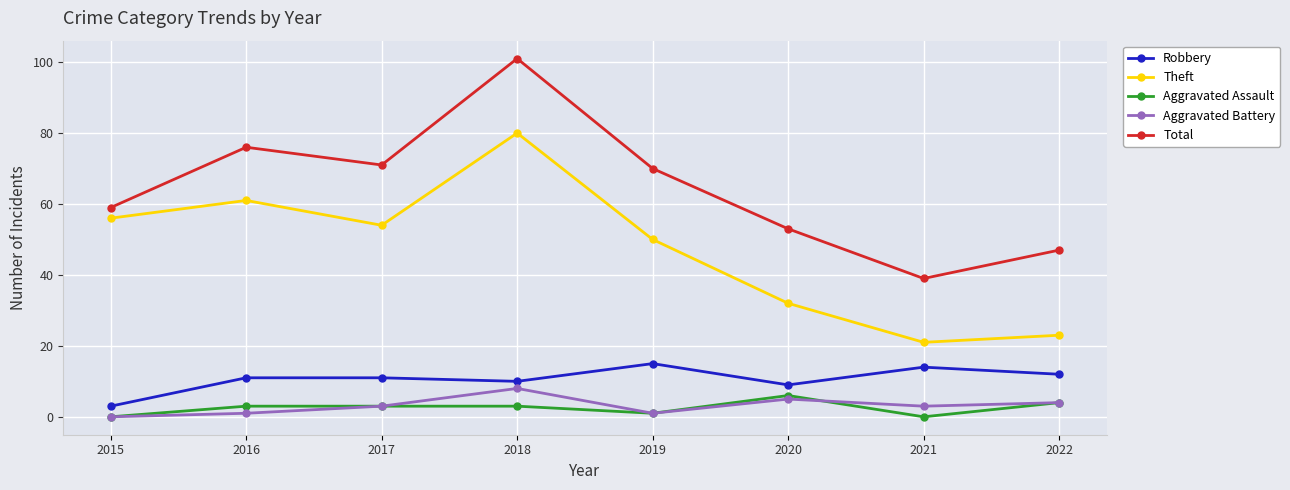

Does the chart have visible grid lines?

Yes